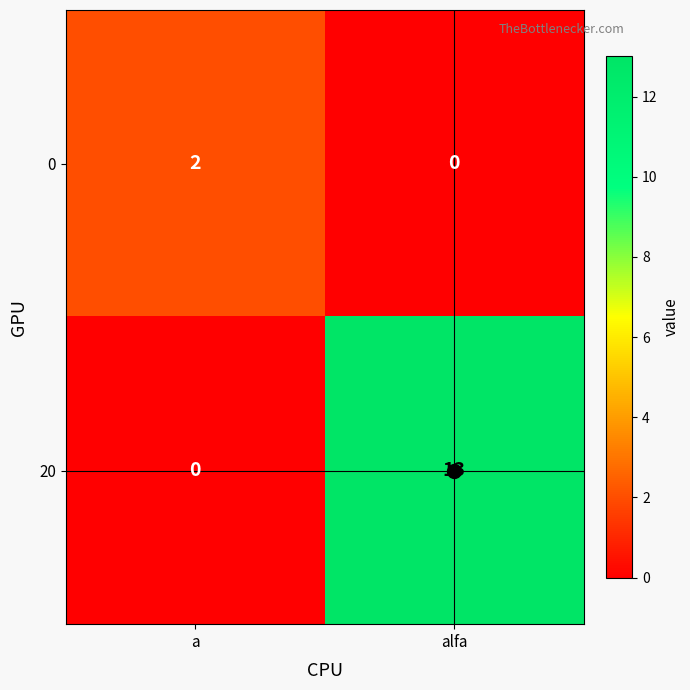

List the series in order of their overall mean, highest first.

20, 0